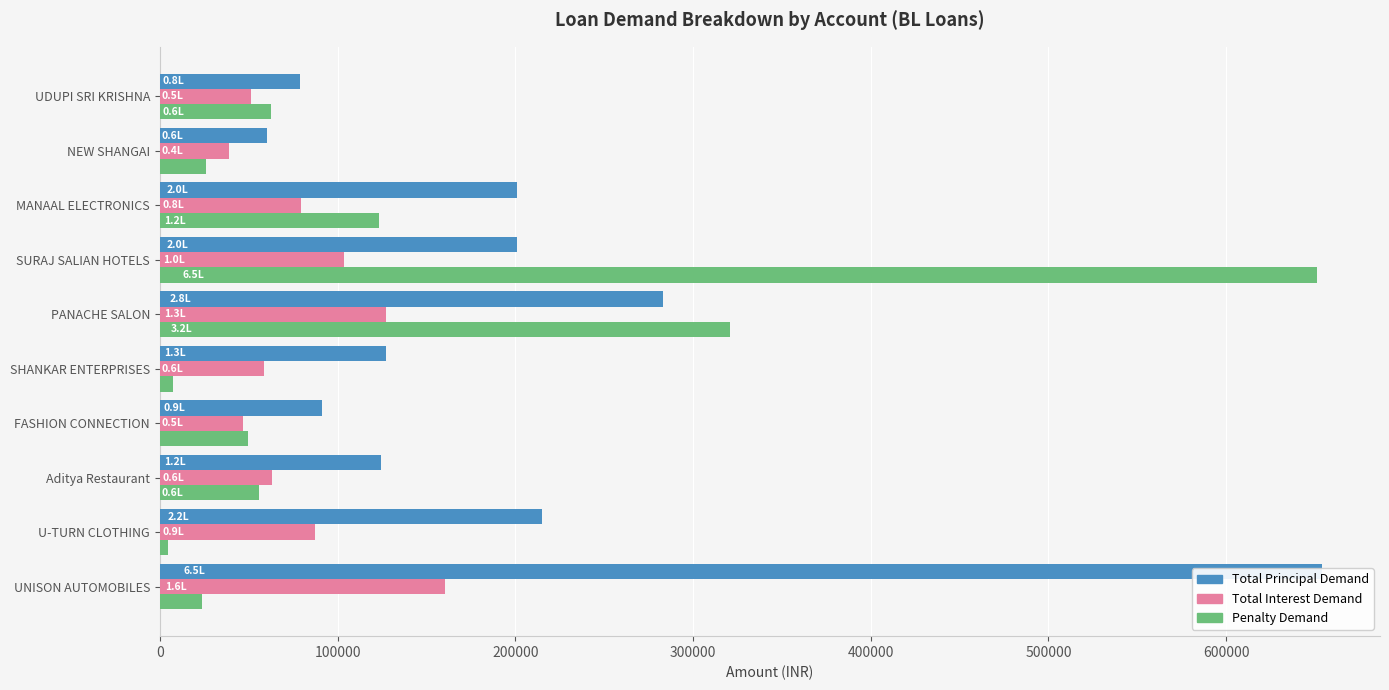

Are the bars grouped side by side (vs. stacked)?

Yes